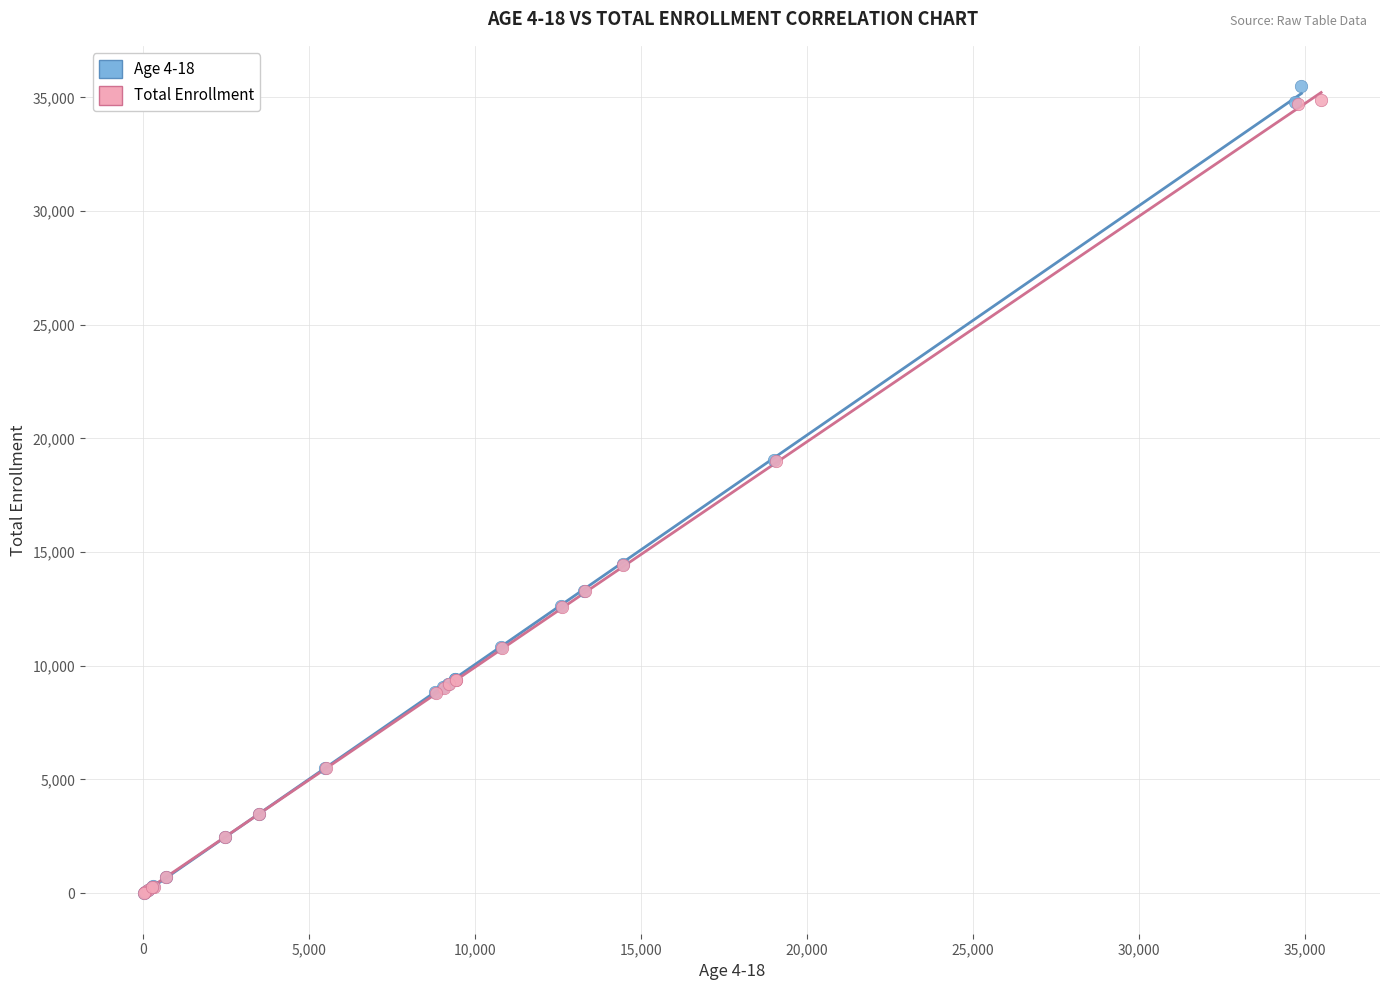

Which series has the largest Y range (max minus min)?

Age 4-18